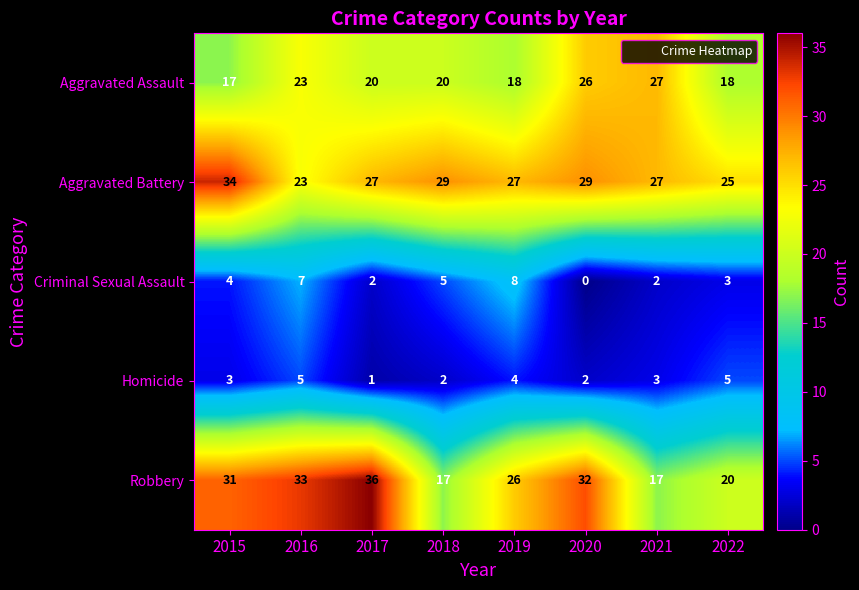

At how many categories does at least one series exceed 21?

8